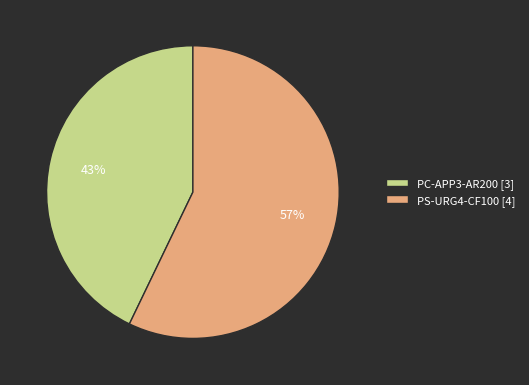

Which category has the biggest portion of the pie?

PS-URG4-CF100